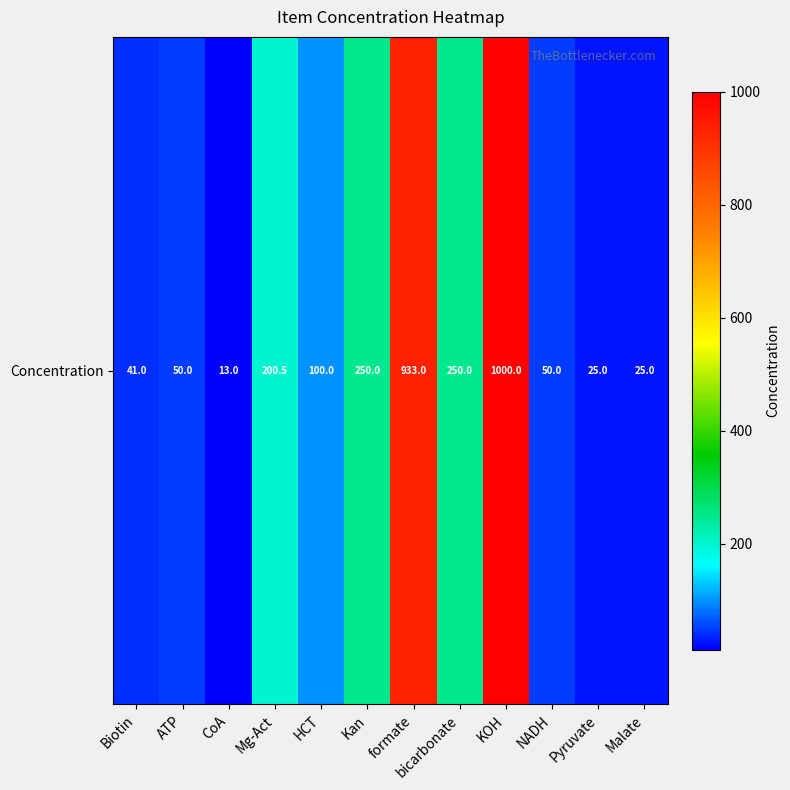

What is the sum of the values at Kan and formate?

1183.0